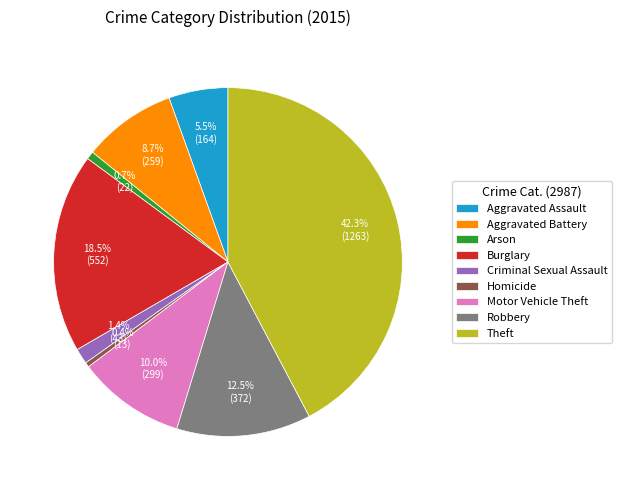

Is there a majority slice in this chart?

No